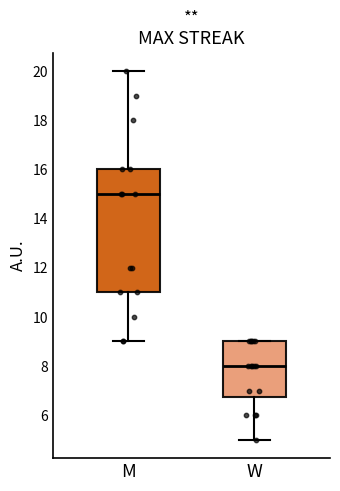

Reading left to right, read every box against the y-axis: the position of its median line, the range the box covers, and the ends of its whiskers. The values are not printed on the chart, so give them approximately, as read against the axis.

M: median 15.0, box 11.0 to 16.0, whiskers 9.0 to 20.0
W: median 8.0, box 6.8 to 9.0, whiskers 5.0 to 9.0